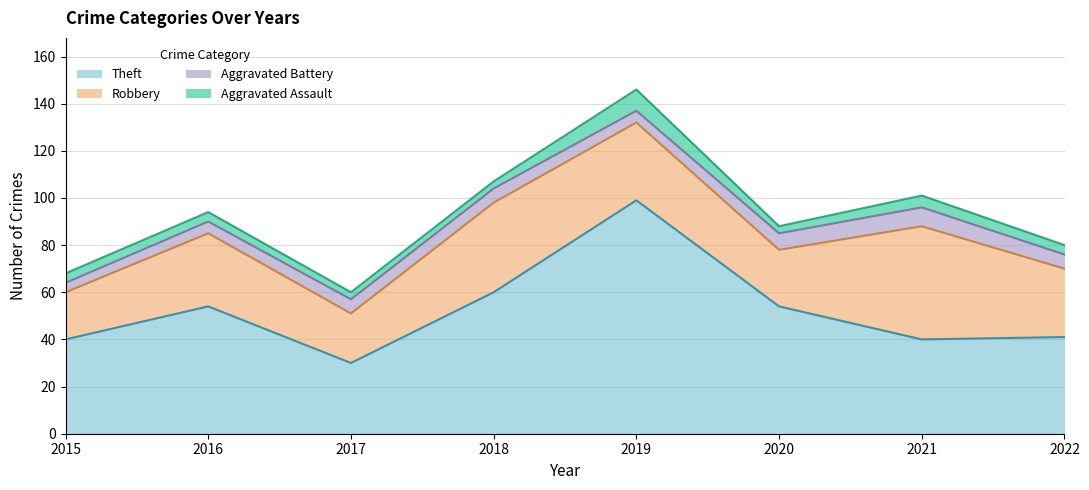

Is the value of Robbery at 2022 greater than the value of Aggravated Assault at 2020?

Yes